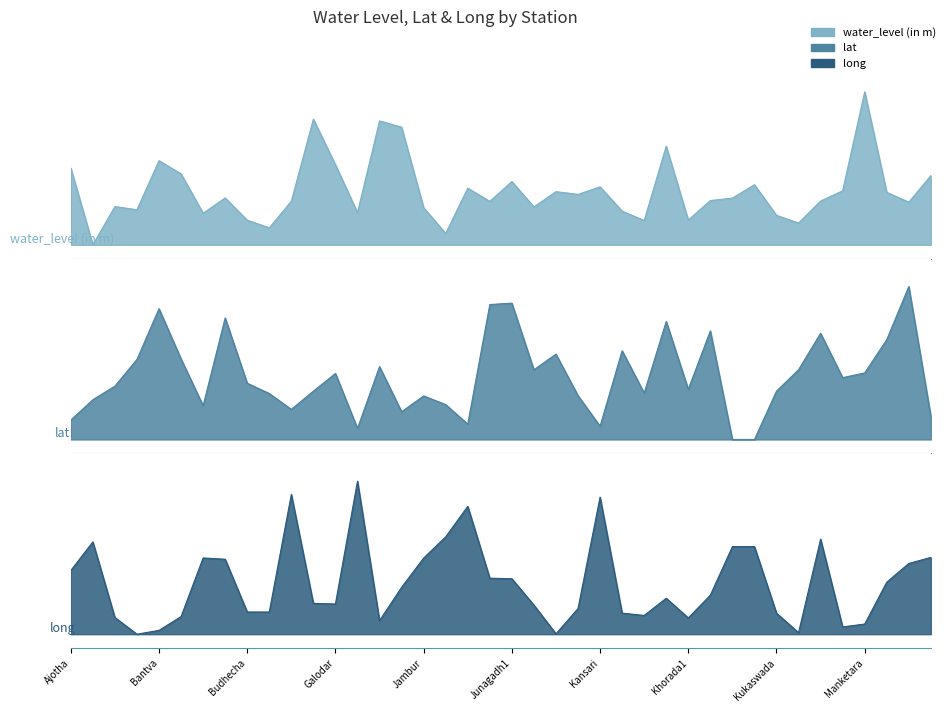

Where do water_level (in m) and long first cross each other?

Ajotha and Amervel Nes